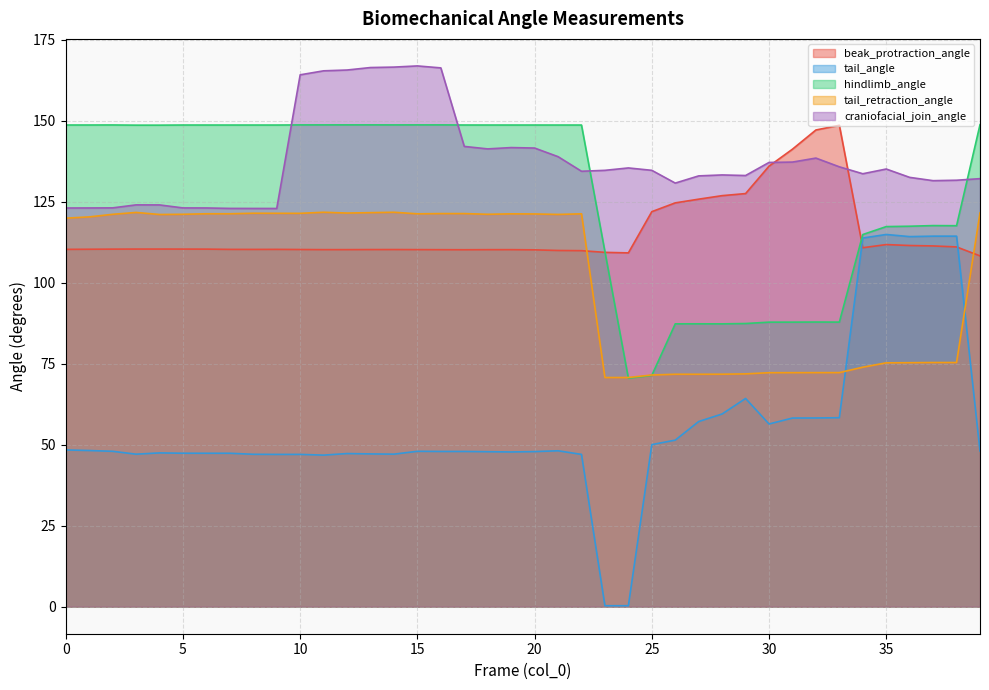

Rank the series at 5 from lowest to highest value.

tail_angle, beak_protraction_angle, tail_retraction_angle, craniofacial_join_angle, hindlimb_angle